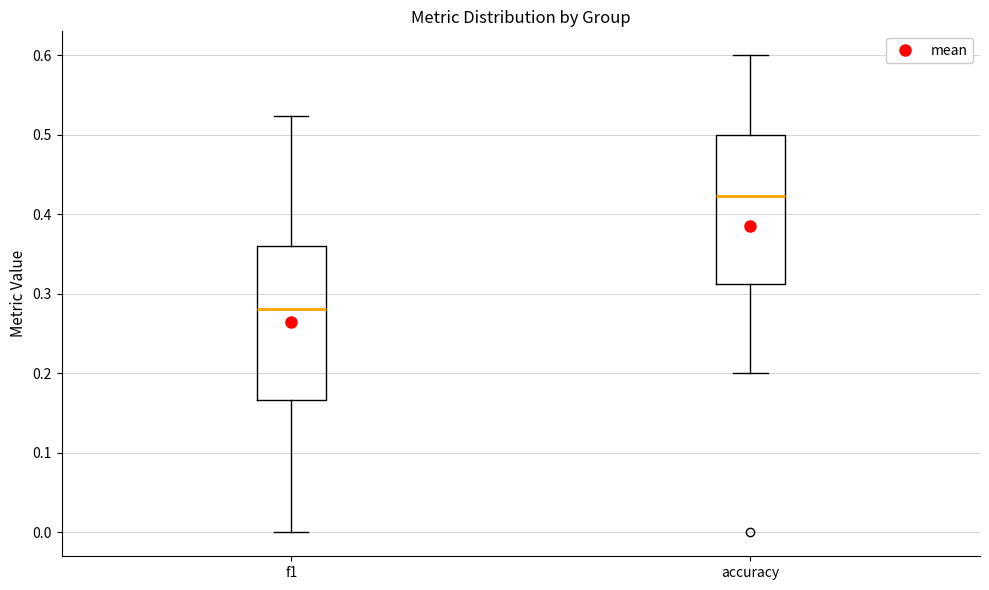

Reading left to right, transcribe this box plot: for each box, give where its median line is, the range the box spans, and where its two whiskers end, as read against the y-axis. The values are not printed on the chart, so give them approximately, as read against the axis.

f1: median 0.28, box 0.17 to 0.36, whiskers 0.00 to 0.52
accuracy: median 0.42, box 0.31 to 0.50, whiskers 0.20 to 0.60